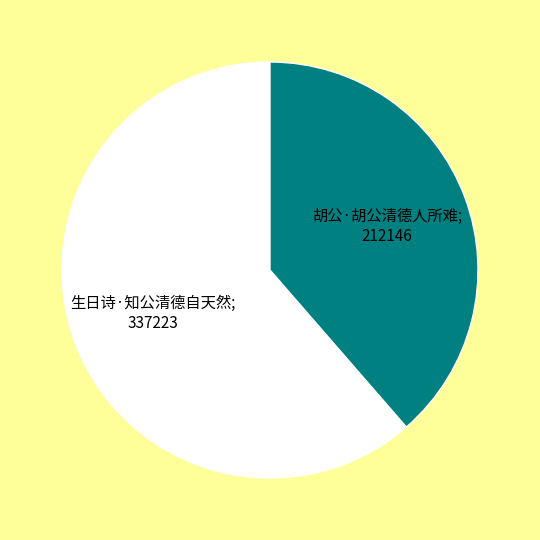

Does any single category account for the majority?

Yes